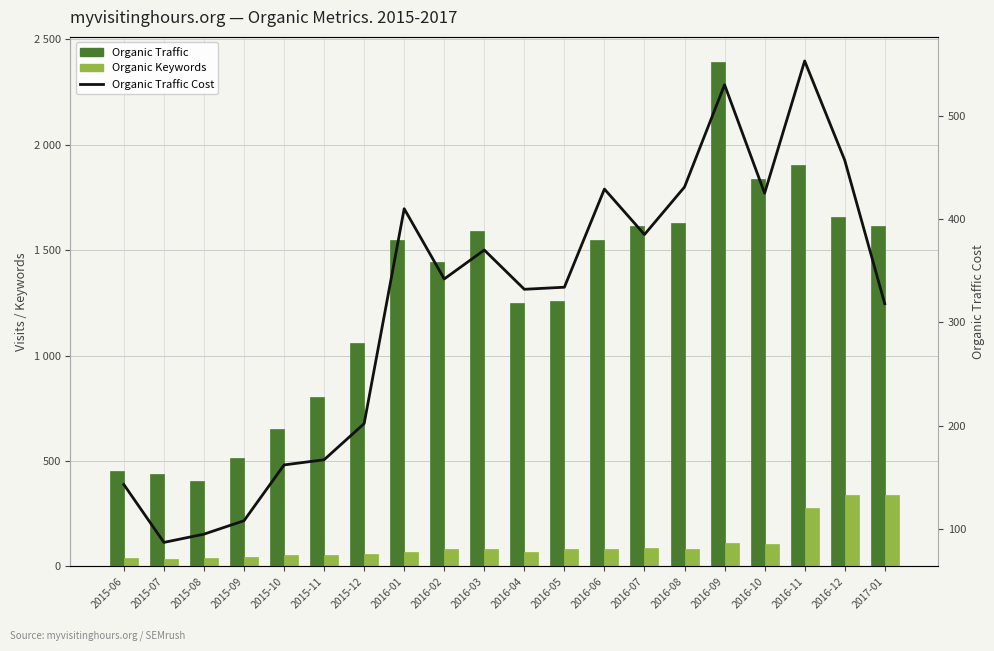

List the labels in order of Organic Keywords value, smallest first.

2015-07, 2015-06, 2015-08, 2015-09, 2015-10, 2015-11, 2015-12, 2016-01, 2016-04, 2016-02, 2016-05, 2016-06, 2016-03, 2016-08, 2016-07, 2016-10, 2016-09, 2016-11, 2016-12, 2017-01